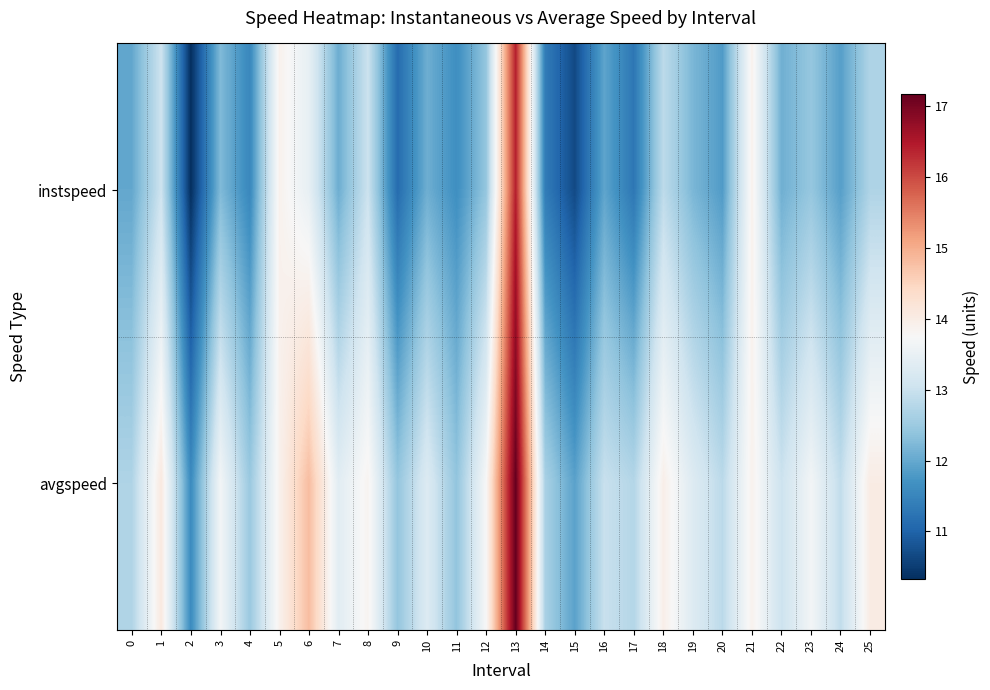

What is the minimum value shown in the chart?

10.3